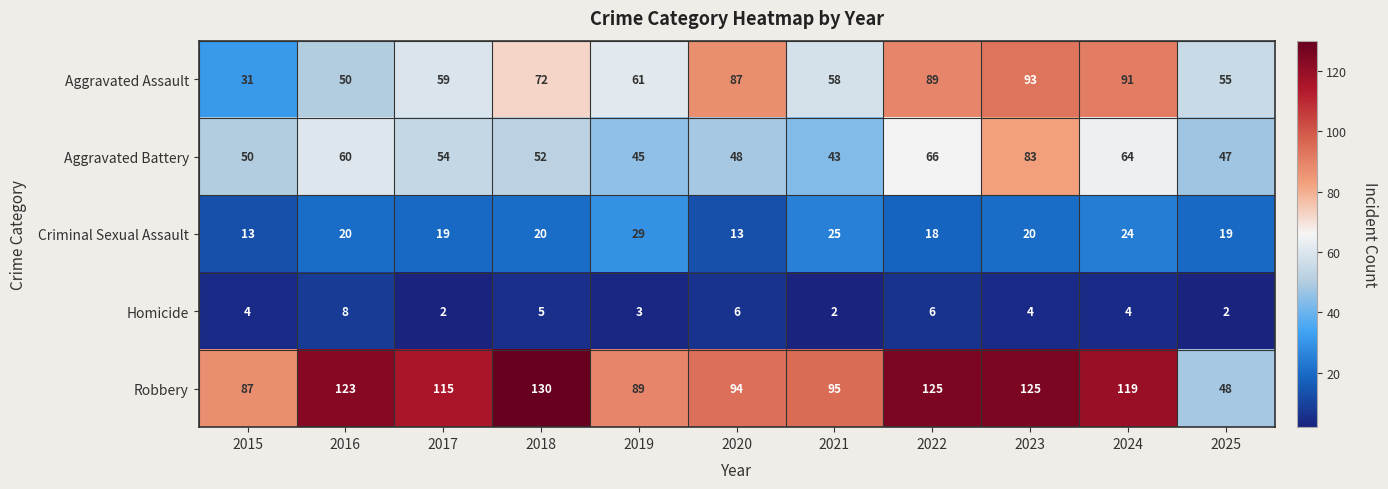

What is the greatest value displayed?

130